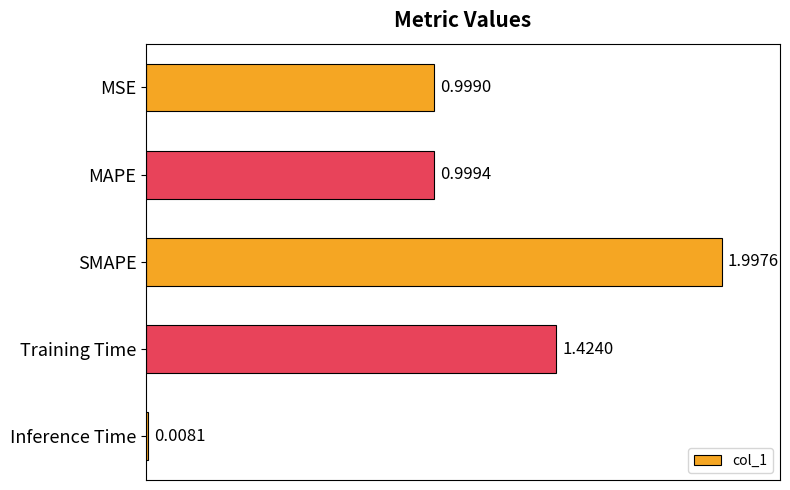

Where is the data nearest to the value 1?

MAPE